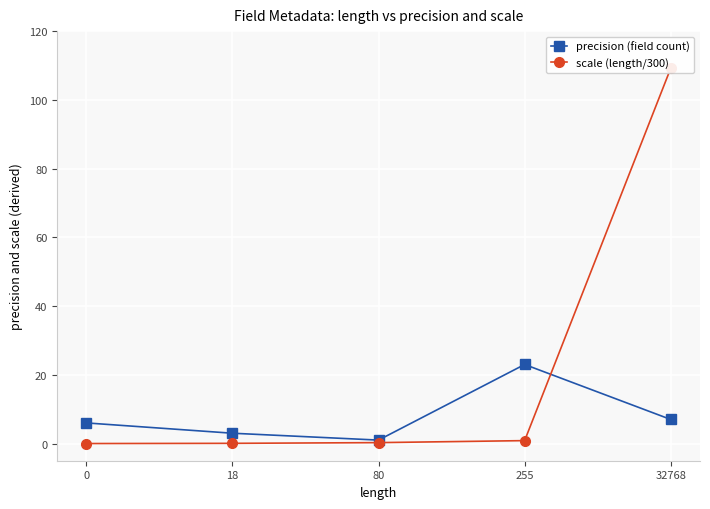

What is the approximate value of precision (field count) at 18?

3